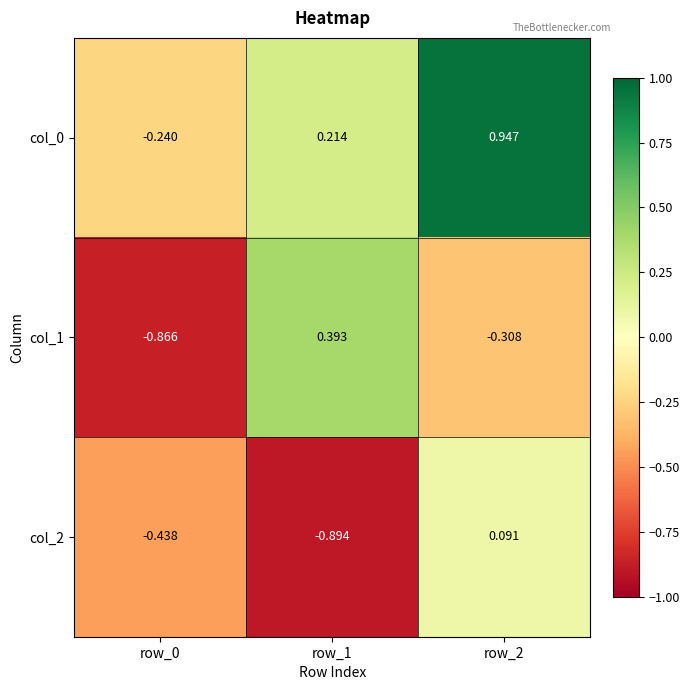

Count the number of categories in the chart.

3